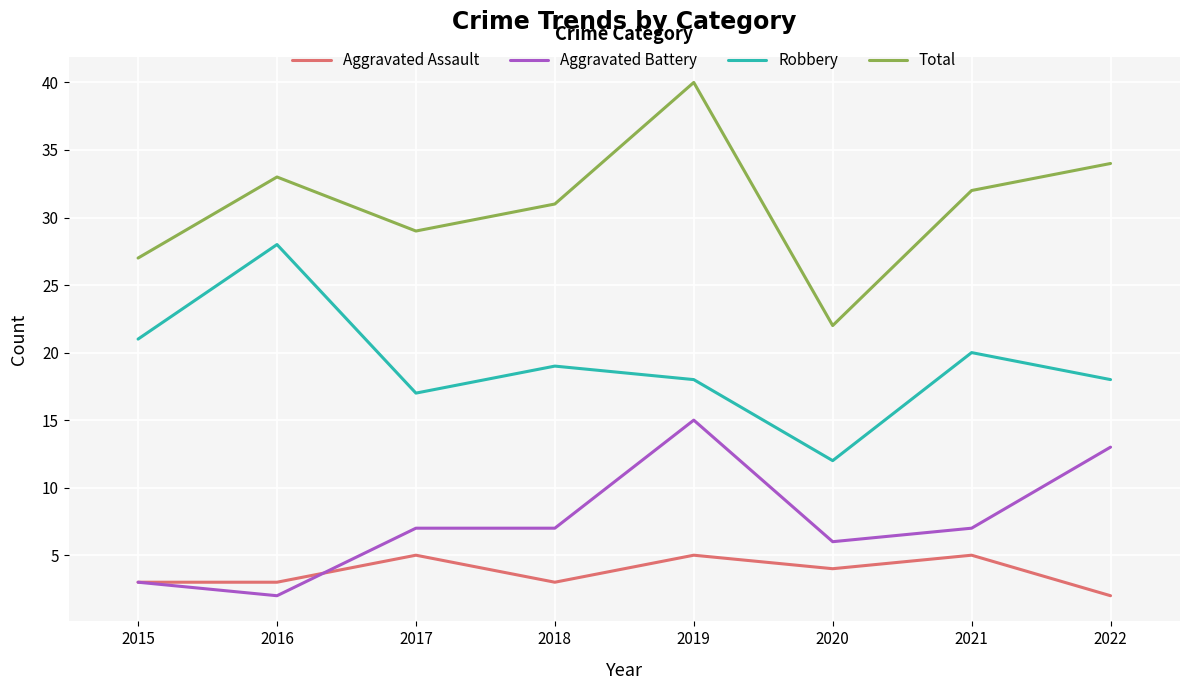

Is this an area chart (filled region under the line)?

No